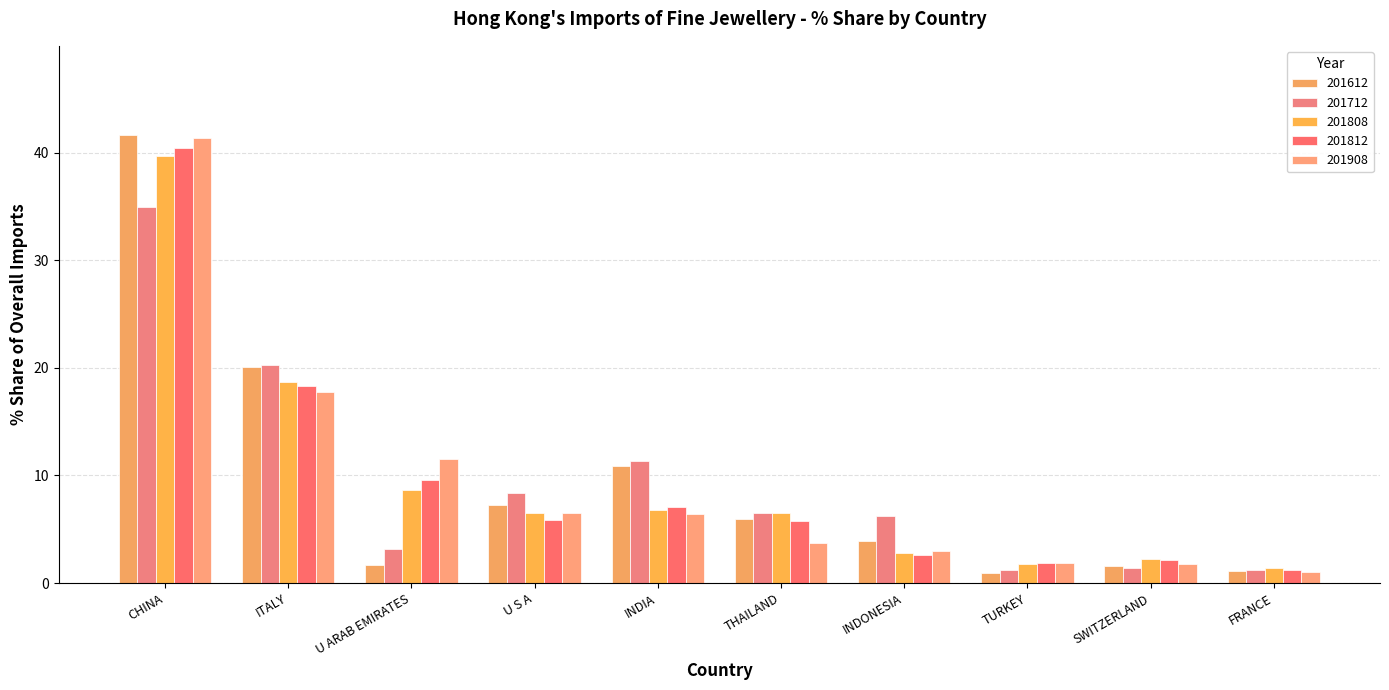

Is the value of 201908 at FRANCE greater than the value of 201712 at SWITZERLAND?

No